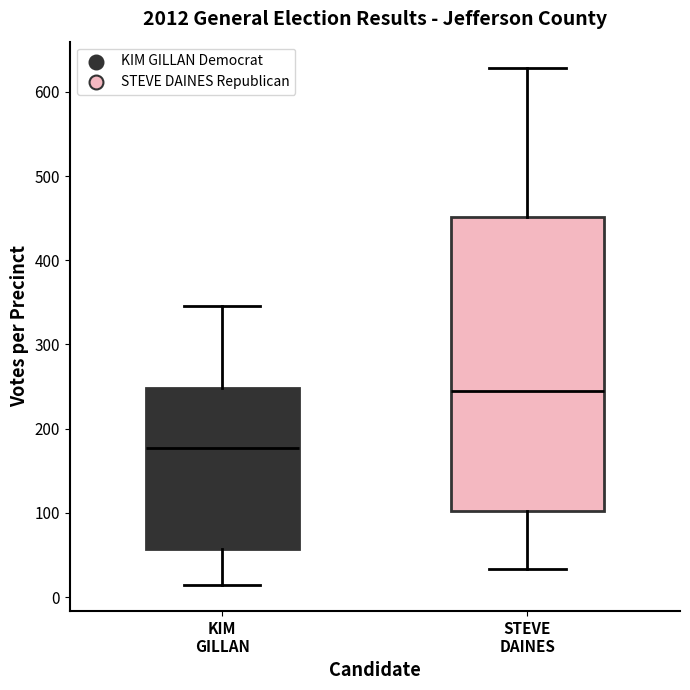

Reading left to right, transcribe this box plot: for each box, give where its median line is, the range the box spans, and where its two whiskers end, as read against the y-axis. The values are not printed on the chart, so give them approximately, as read against the axis.

KIM GILLAN: median 180, box 60 to 250, whiskers 10 to 350
STEVE DAINES: median 250, box 100 to 450, whiskers 30 to 630